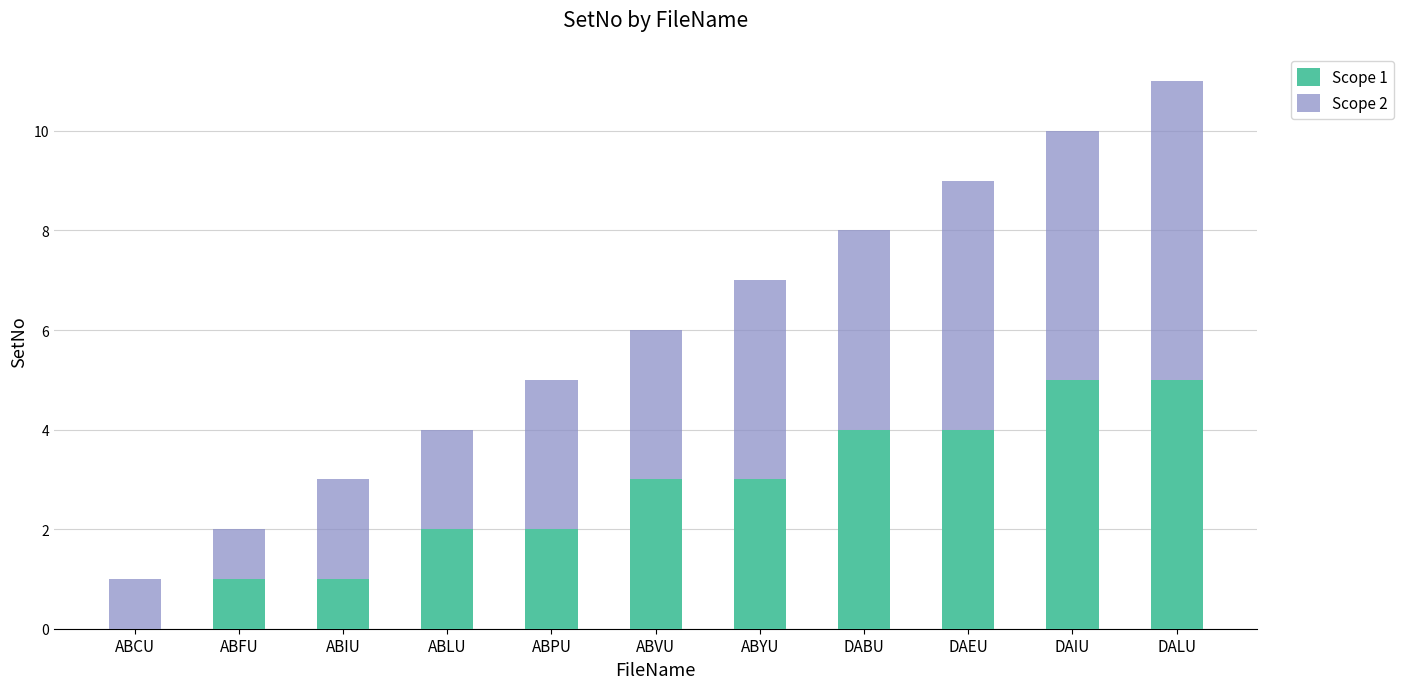

The value of Scope 1 at ABPU is 2. True or false?

True